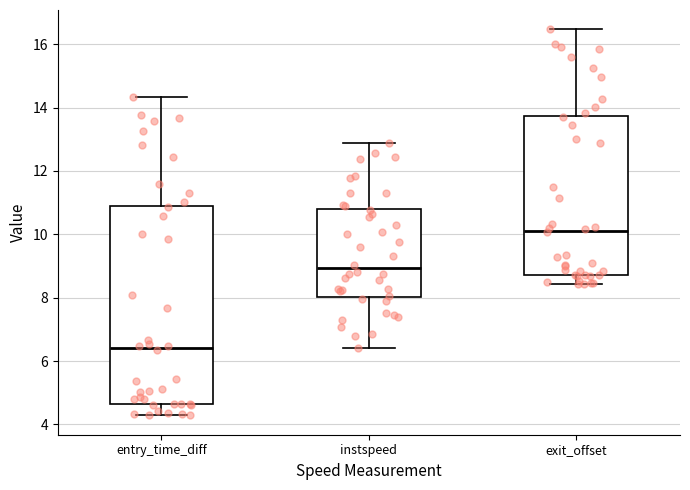

Comparing the boxes themselves (not the whiskers), which one is the tallest?

entry_time_diff